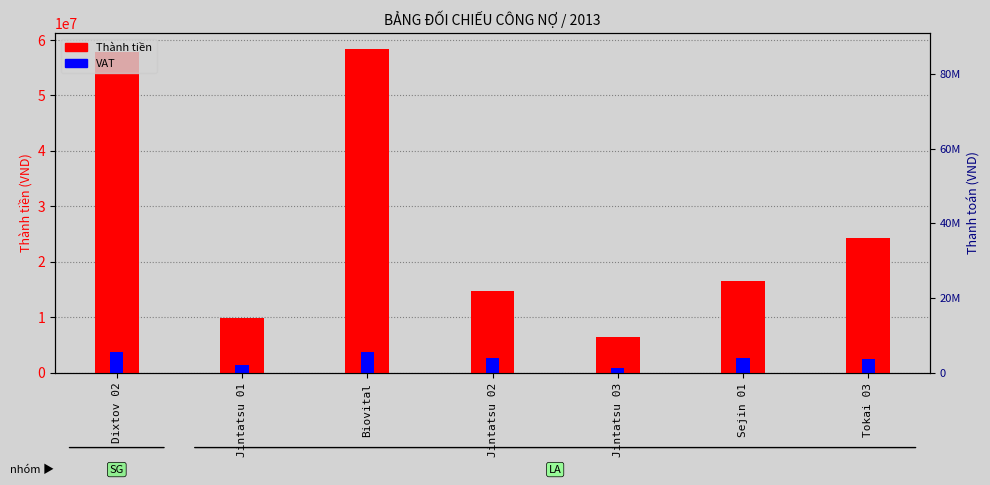

What is the value of the Thành tiền bar at the 2nd from the left?

9907956